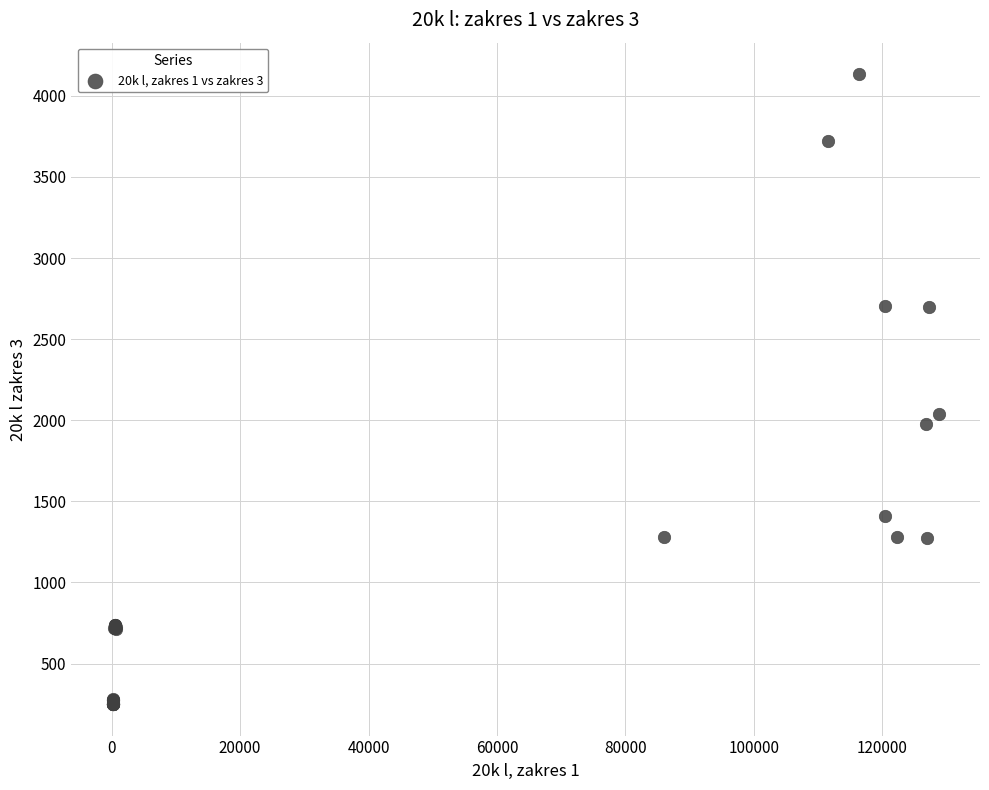

What Y value in the scatter plot is closest to 2192?

2039.7